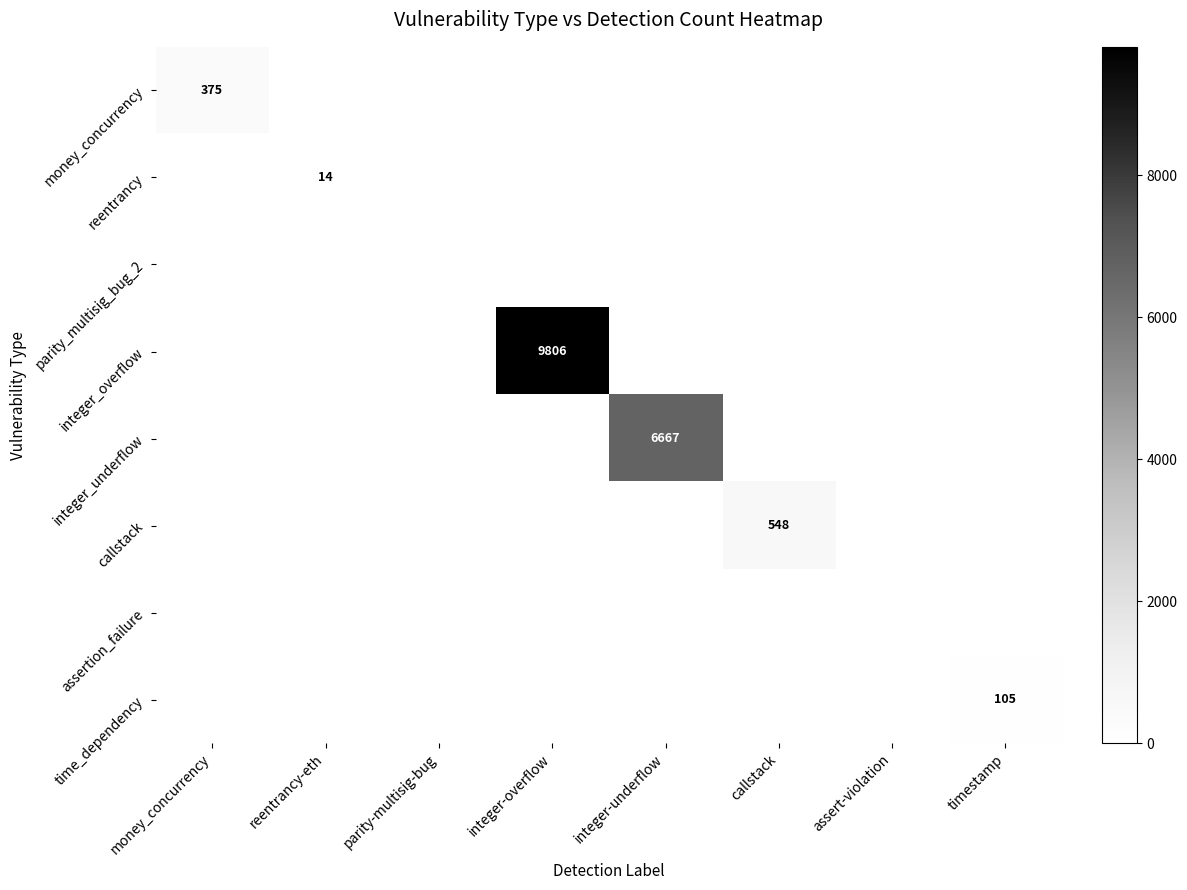

What is the average value of the reentrancy series?

2